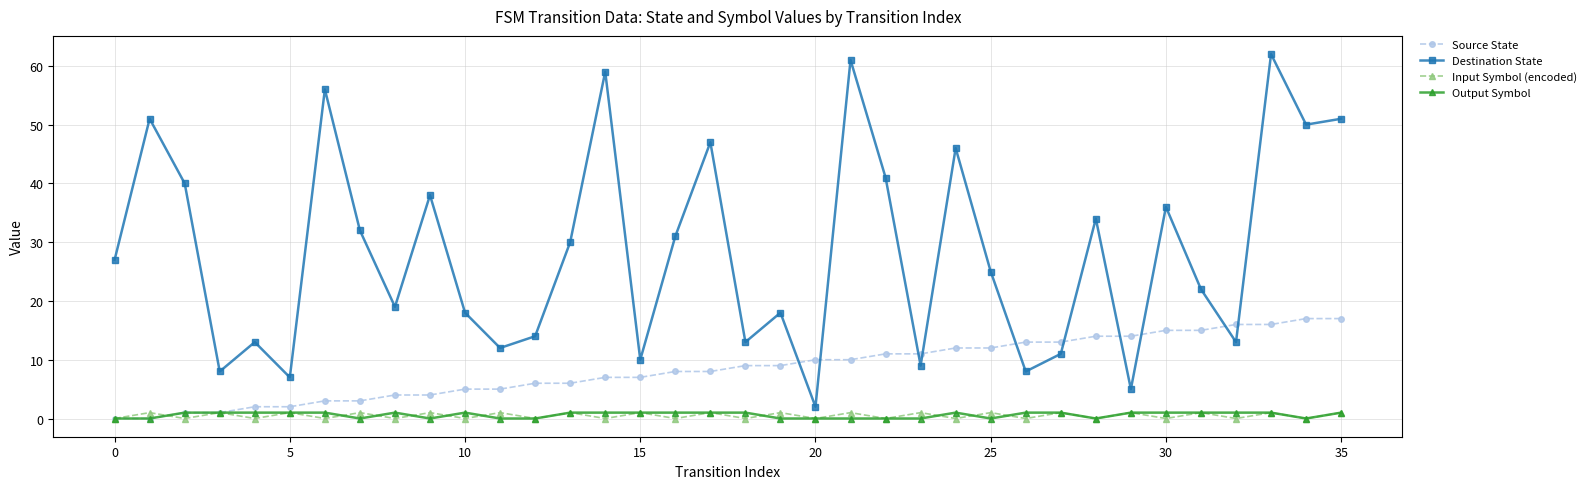

True or false: Output Symbol and Destination State cross at least once.

False